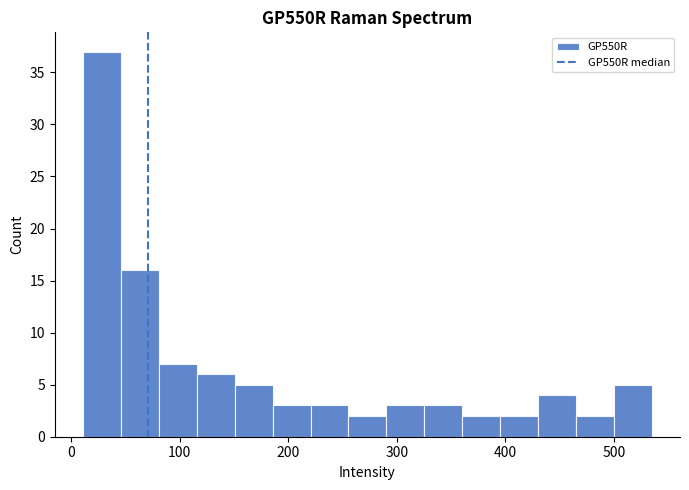

Read against the x-axis, roughly where is the centre of the tallest bar?

30